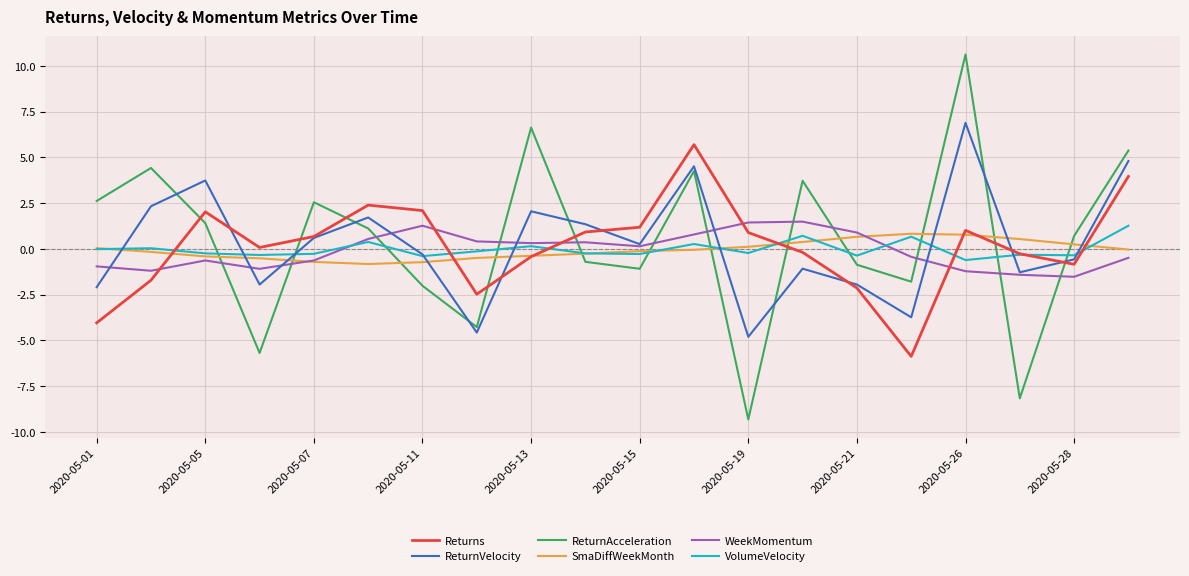

What is the lowest value of the ReturnVelocity series?

-4.8